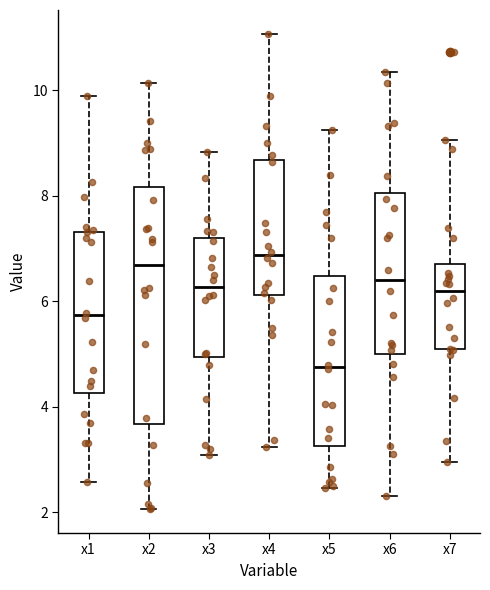

Which box's median line is the lowest?

x5